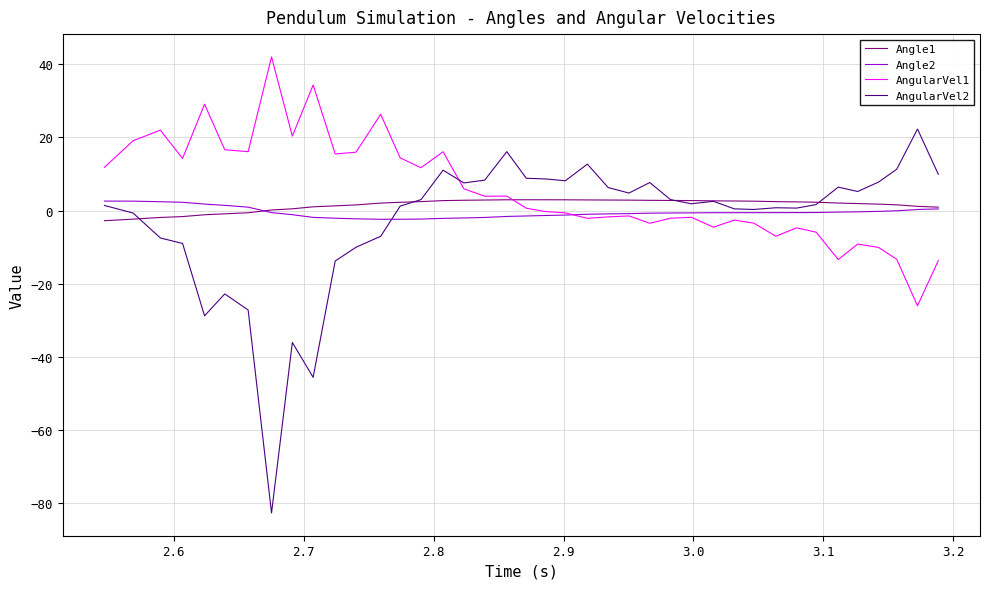

True or false: Angle1 and AngularVel2 intersect in this chart.

True